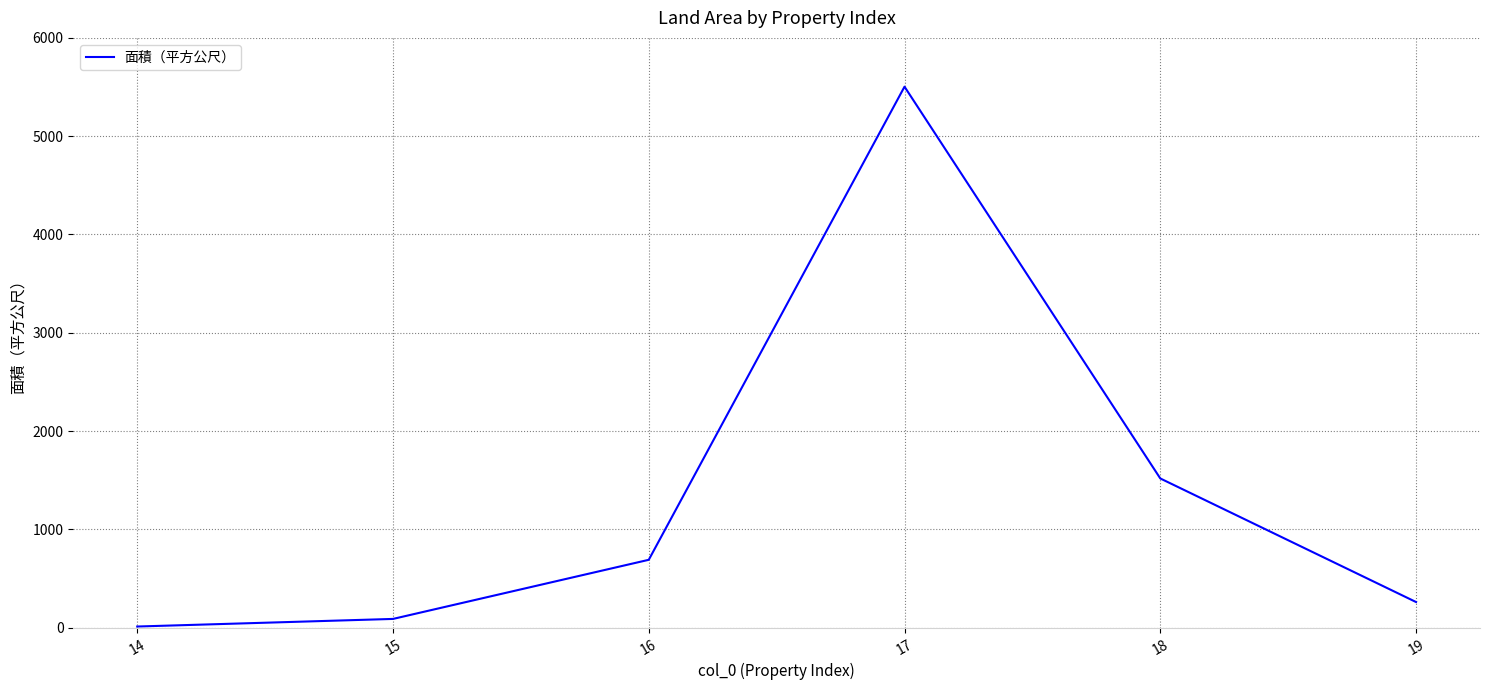

List the labels in order of value, smallest first.

14, 15, 19, 16, 18, 17